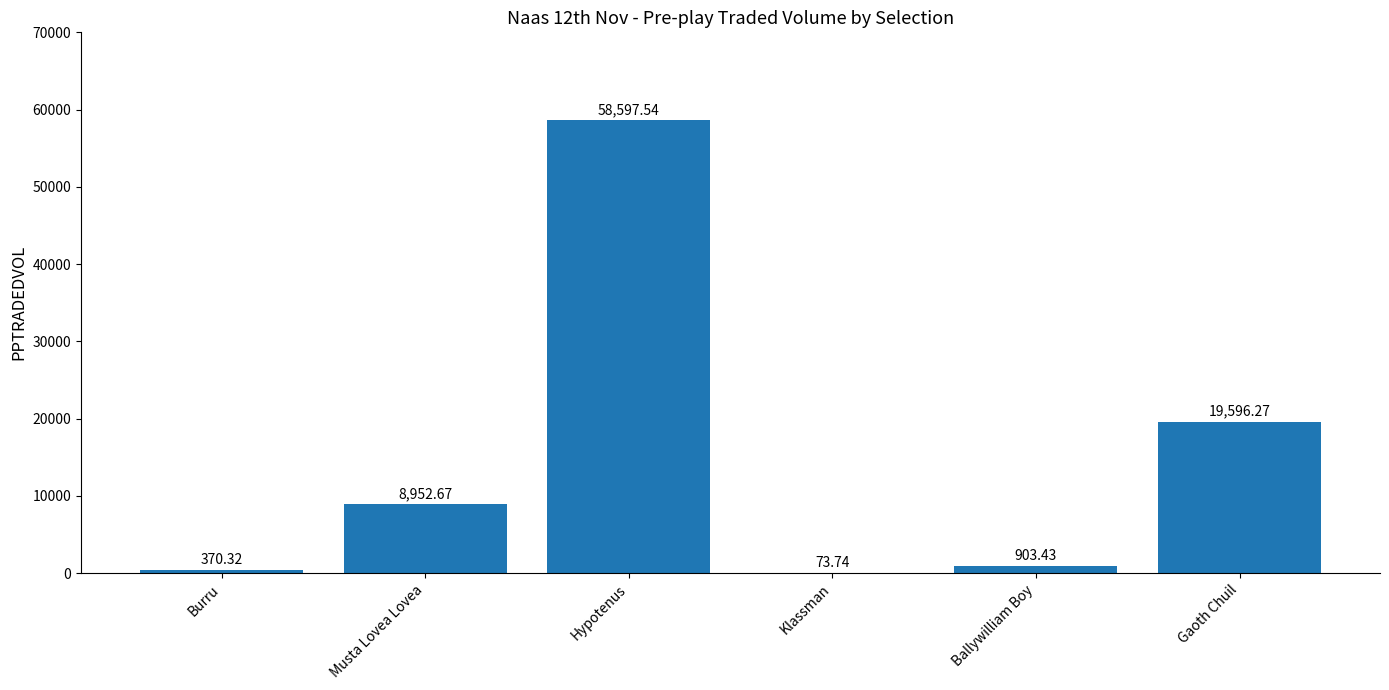

What is the average value?

14749.0